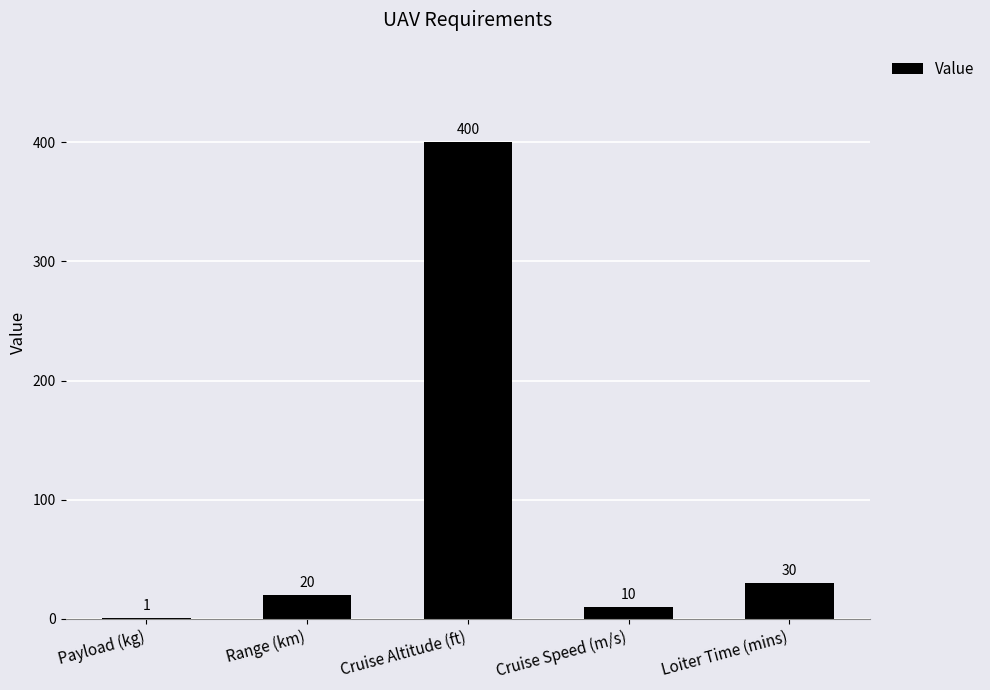

The chart shows a value of 20 at Range (km). True or false?

True